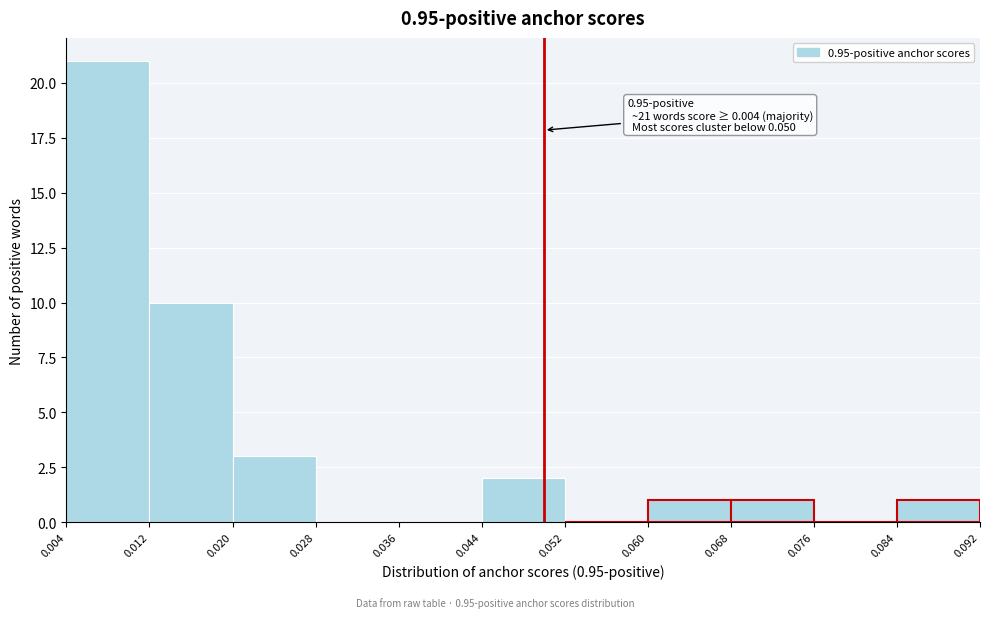

Which range on the x-axis has the tallest bar?

0.004 to 0.012